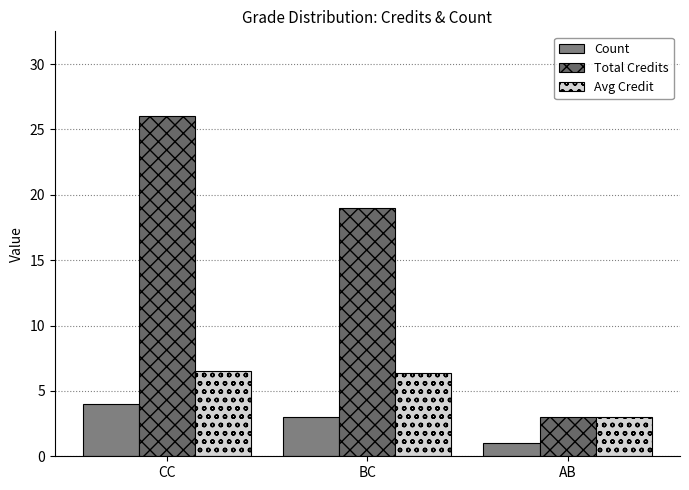

Which category has the highest value across all series?

CC